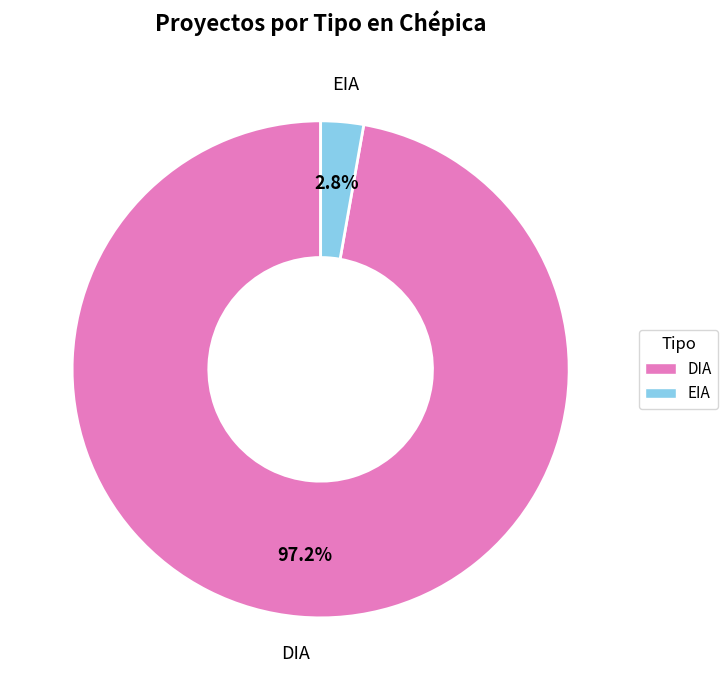

Rank the categories by value from lowest to highest.

EIA, DIA